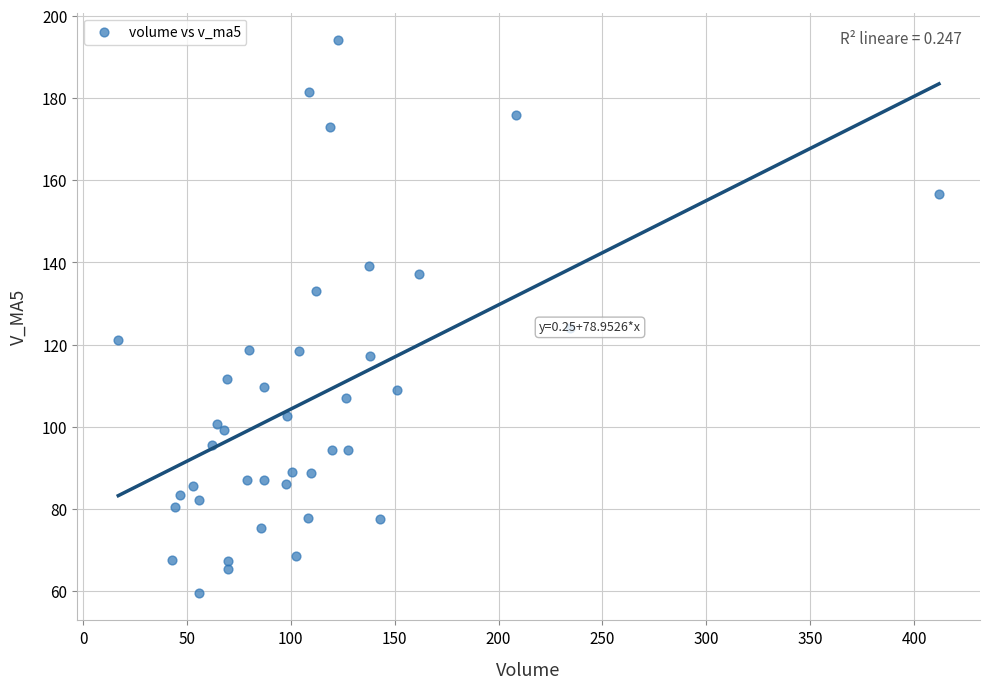

What Y value in the scatter plot is closest to 126?

124.2